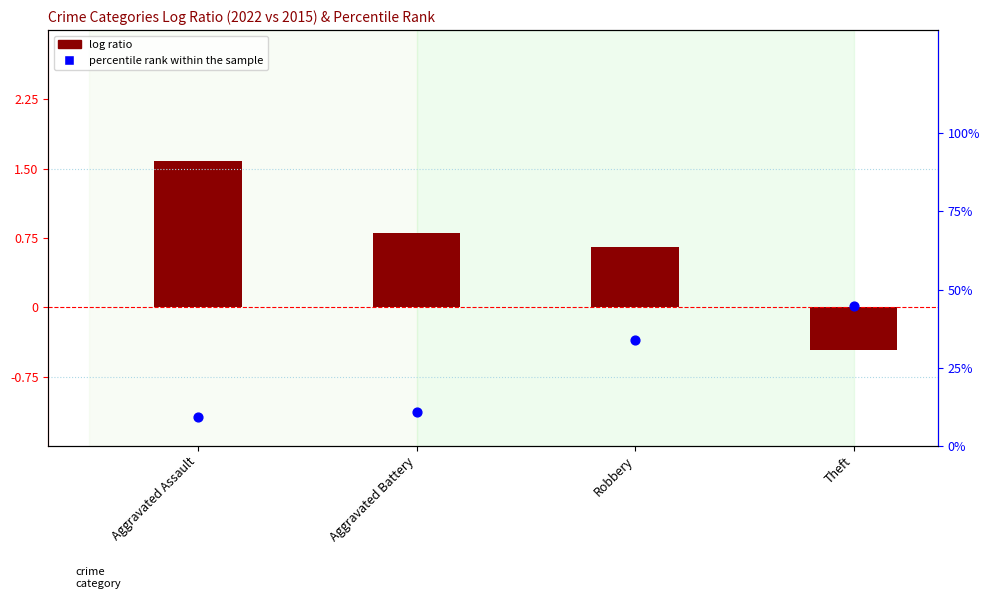

At how many categories does at least one series exceed 42?

1